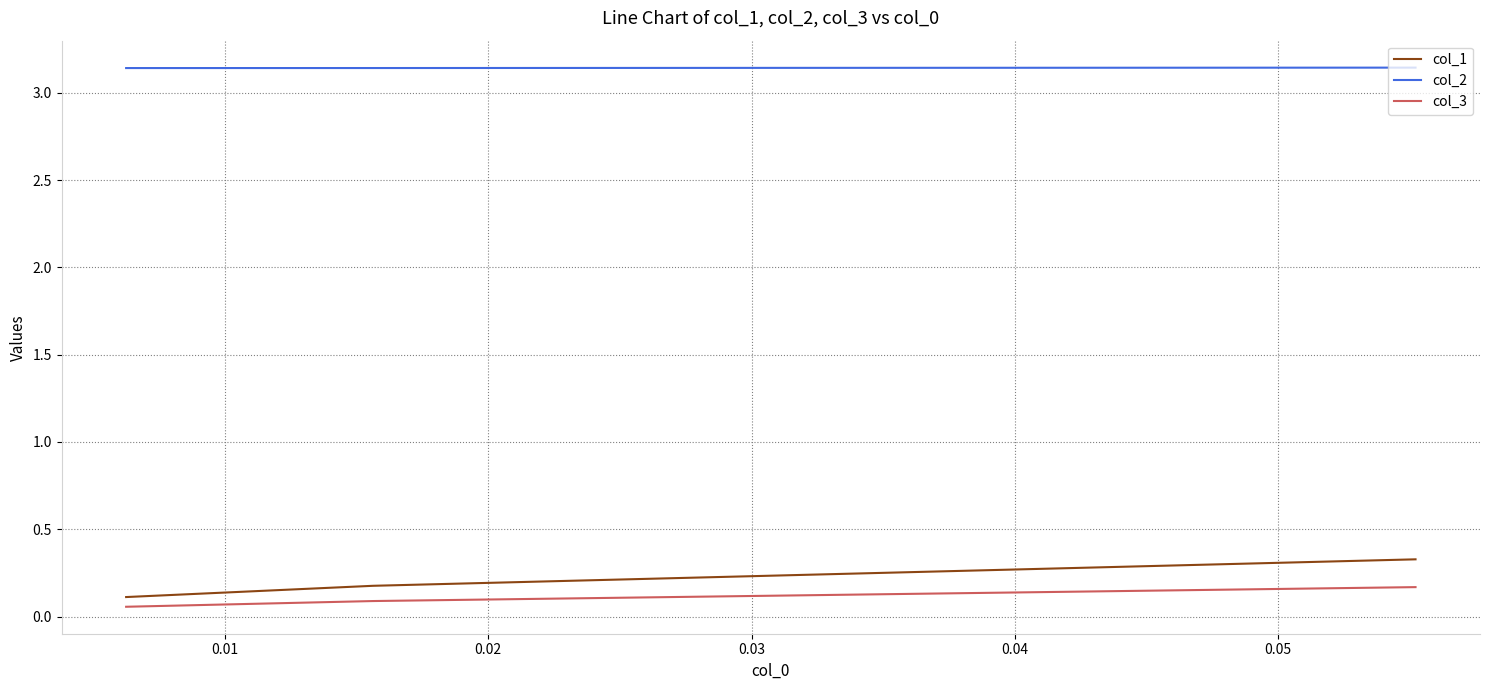

Is the value of col_3 at 0.02 greater than the value of col_1 at 0.00?

No